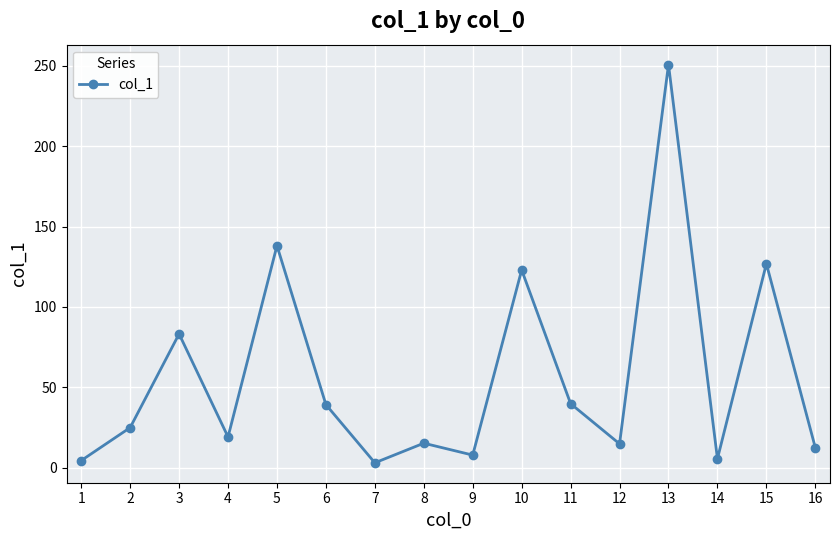

Which has a higher value, 16 or 4?

4